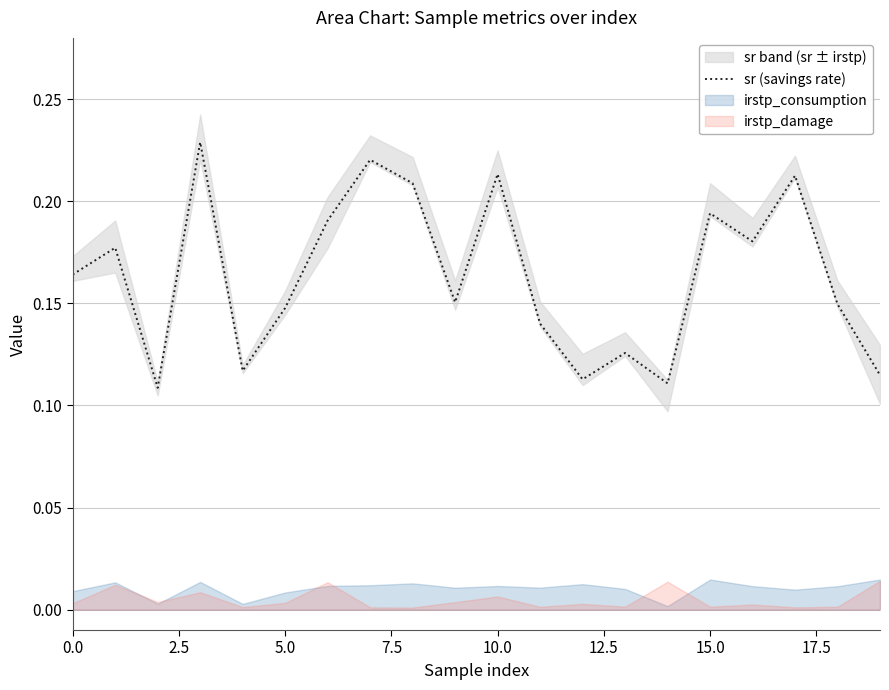

Reading left to right, extract all data points from this chart.

0.2	0.2	0.1	0.2	0.1	0.1	0.2	0.2	0.2	0.2	0.2	0.1	0.1	0.1	0.1	0.2	0.2	0.2	0.1	0.1